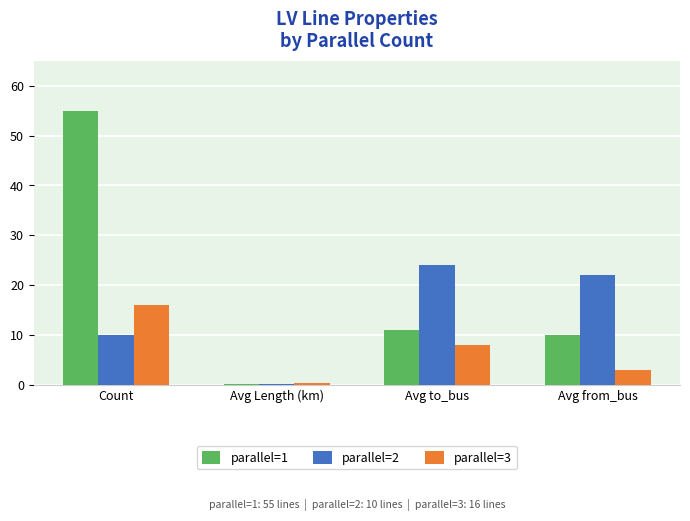

What are all the series names shown in the legend?

parallel=1, parallel=2, parallel=3